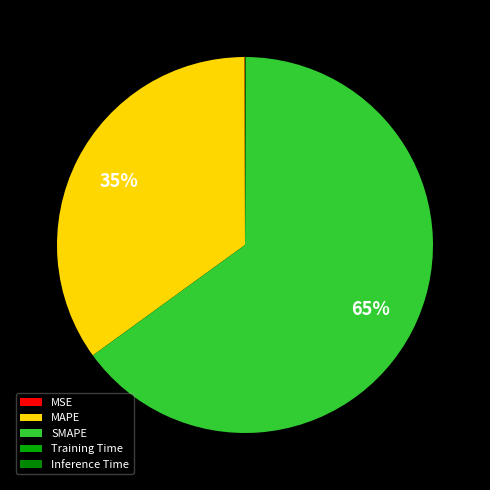

Is it true that MAPE is 25% of the pie?

False